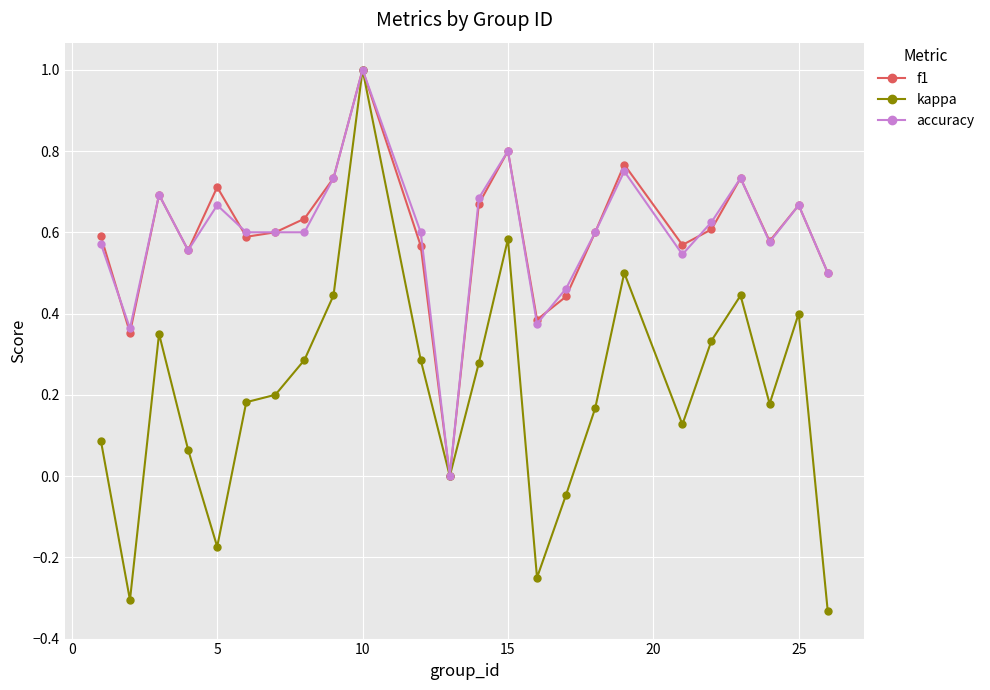

True or false: kappa has more than 1 interior local peaks.

True